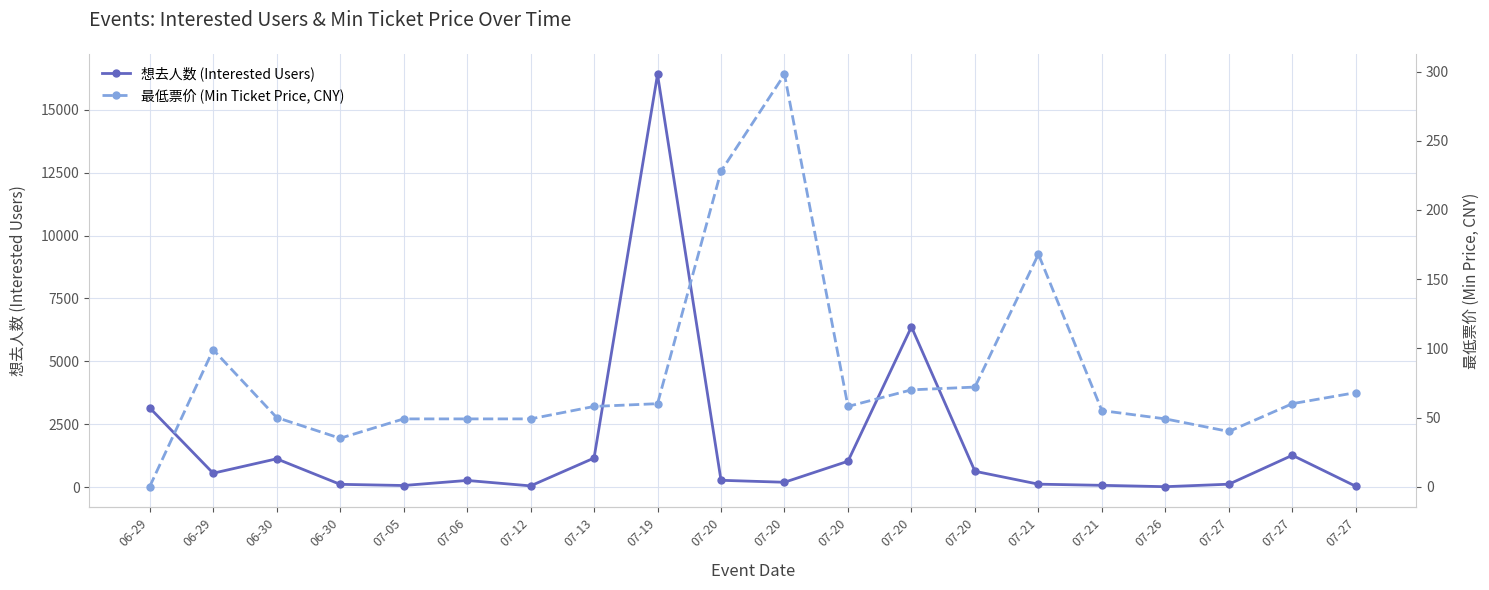

What are all the series names shown in the legend?

想去人数 (Interested Users), 最低票价 (Min Ticket Price, CNY)